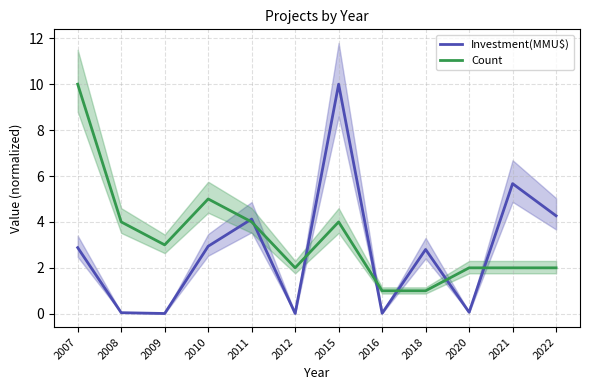

What is the difference between the maximum and minimum values in the Investment(MMU$) series?

10.0